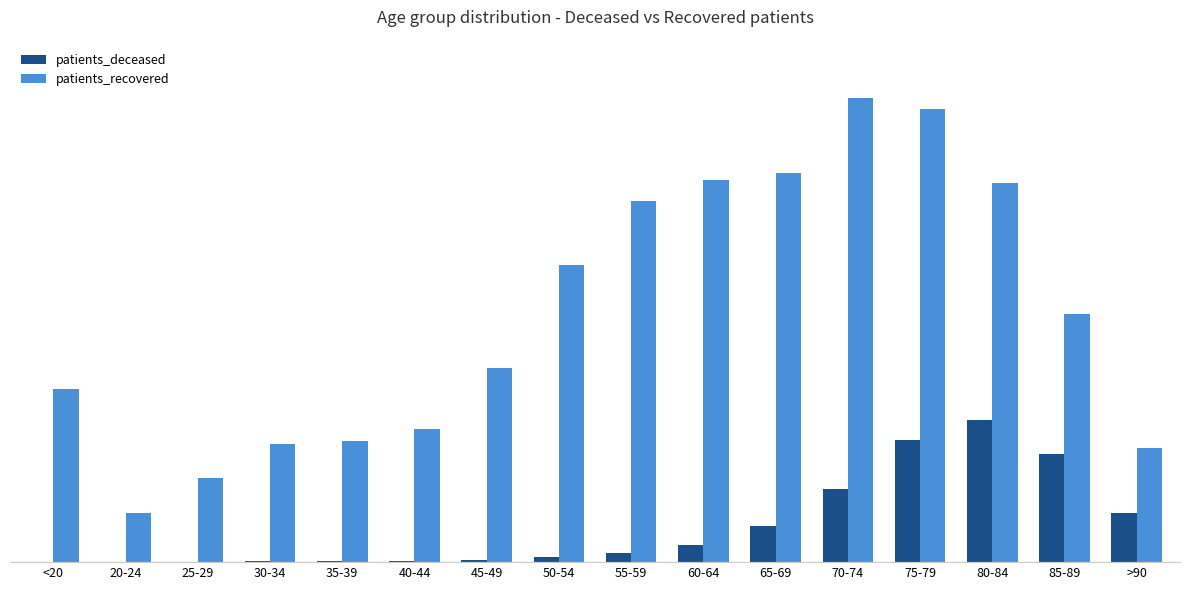

The value of patients_deceased at 65-69 is 1072. True or false?

False